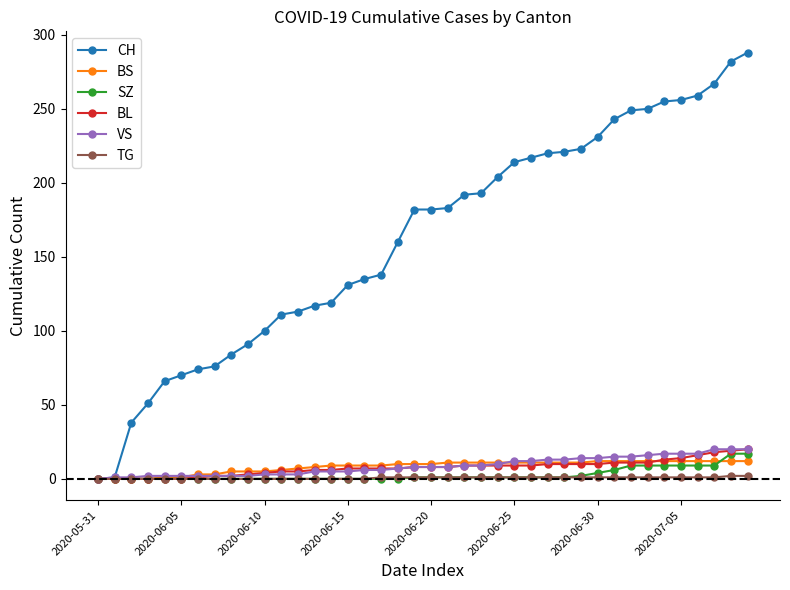

What is the sum of all CH values?

6486